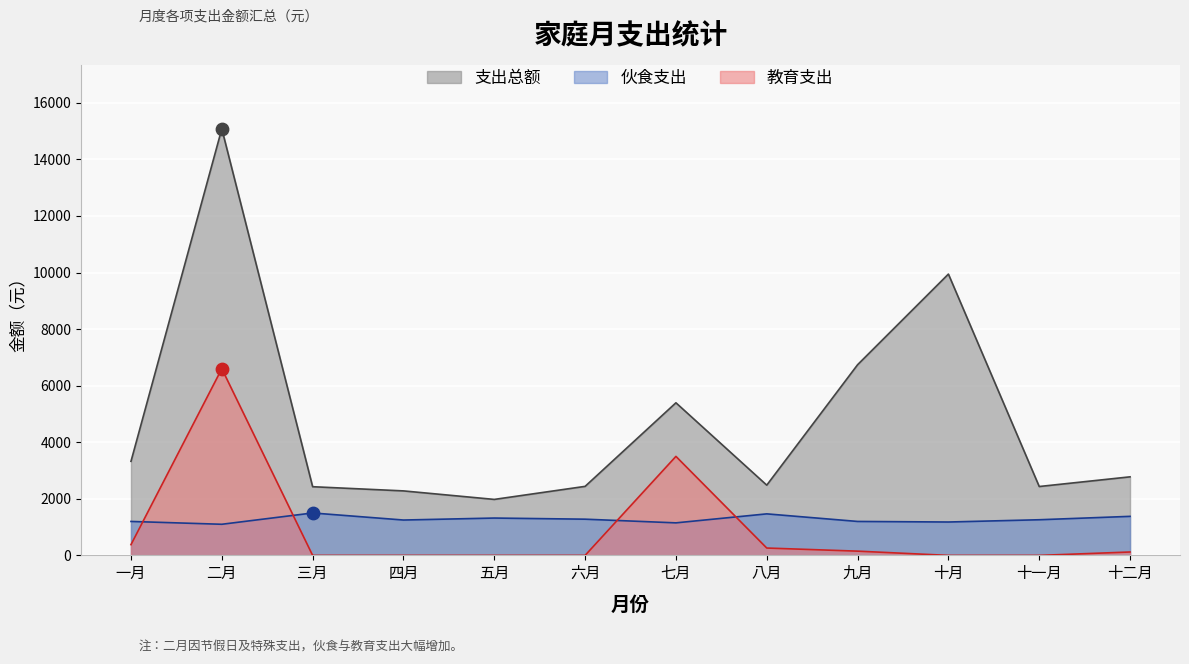

At which category is the sum across all series the highest?

二月